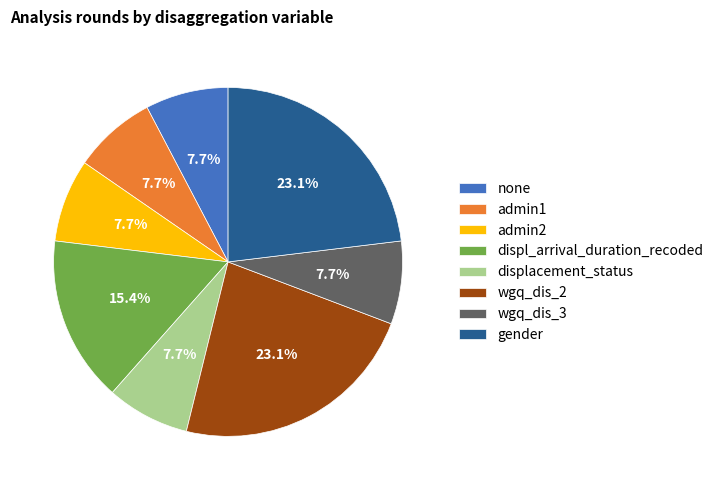

Count the number of slices in the pie.

8